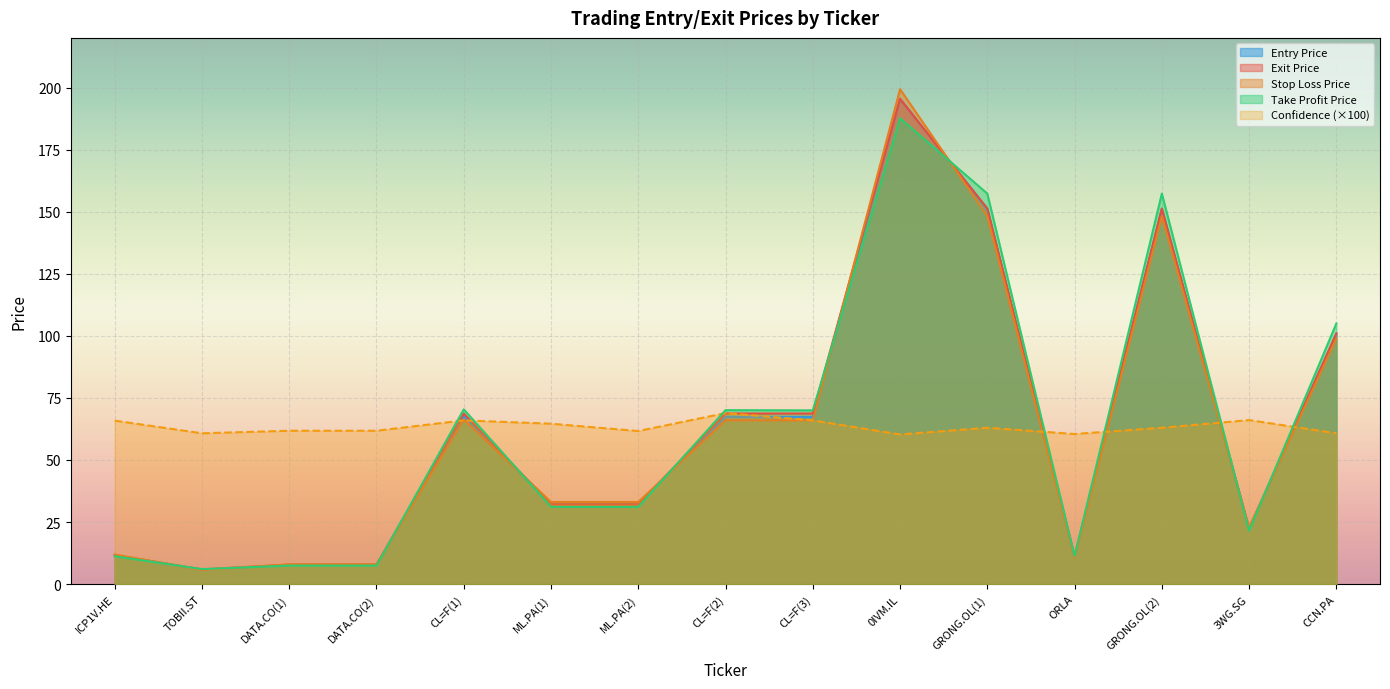

Is the value of confidence at DATA.CO(1) greater than the value of exit_price at DATA.CO(2)?

Yes